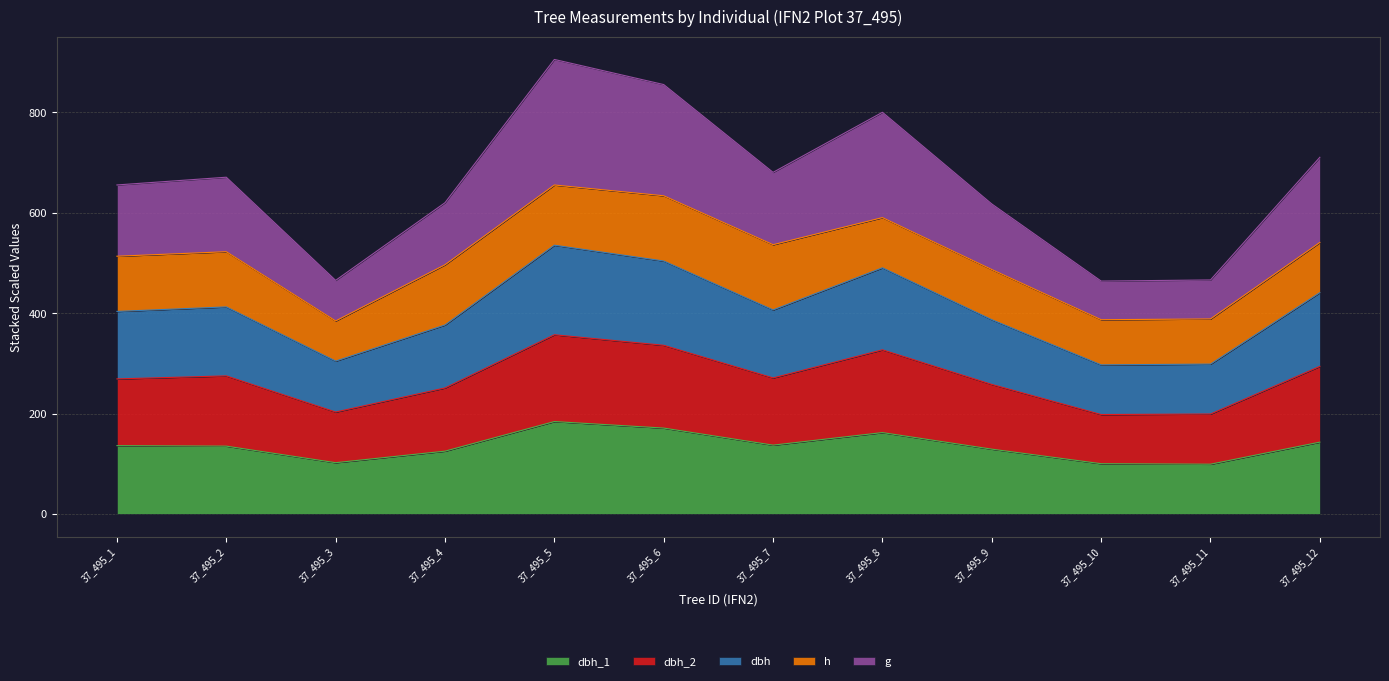

Which series has the largest total across all categories?

g